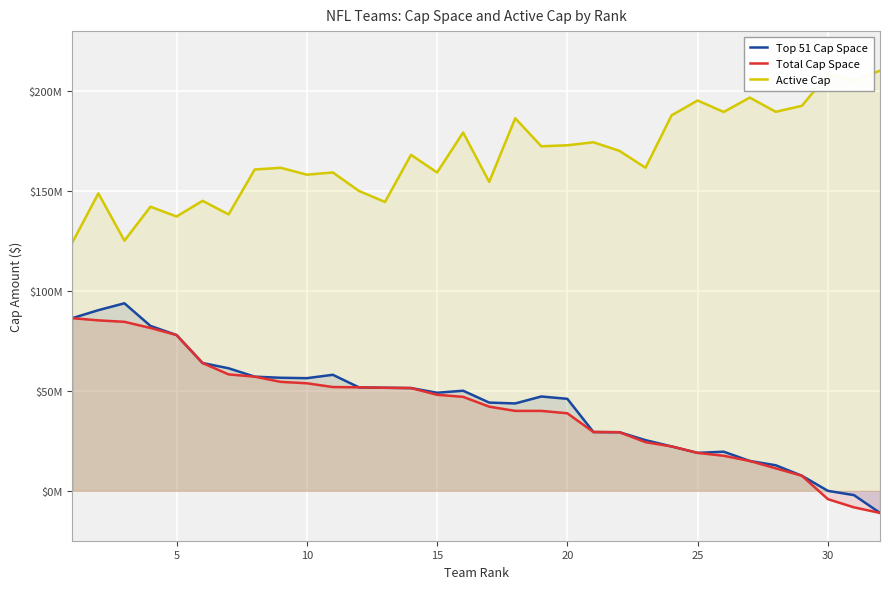

Does the chart display data point markers on the line(s)?

No